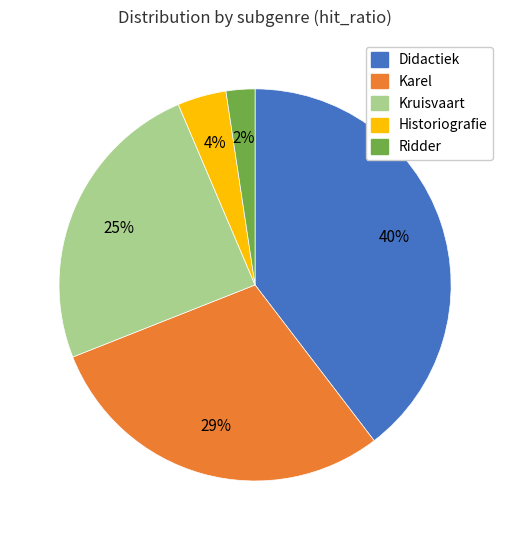

To the nearest percent, what is the average slice percentage?

20%